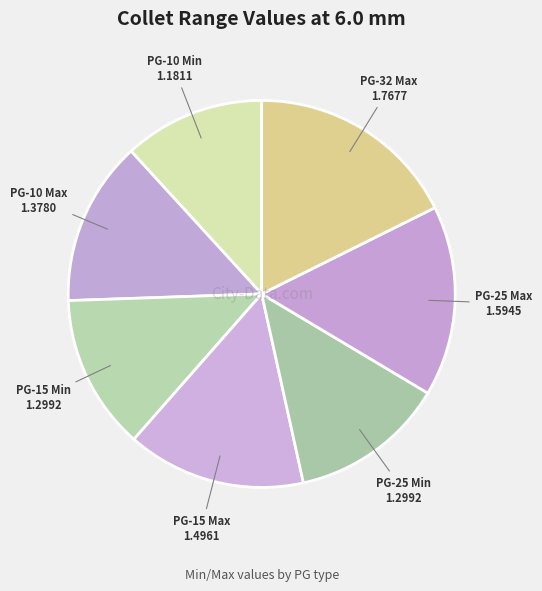

What is the largest slice in the pie chart?

PG-32 Max